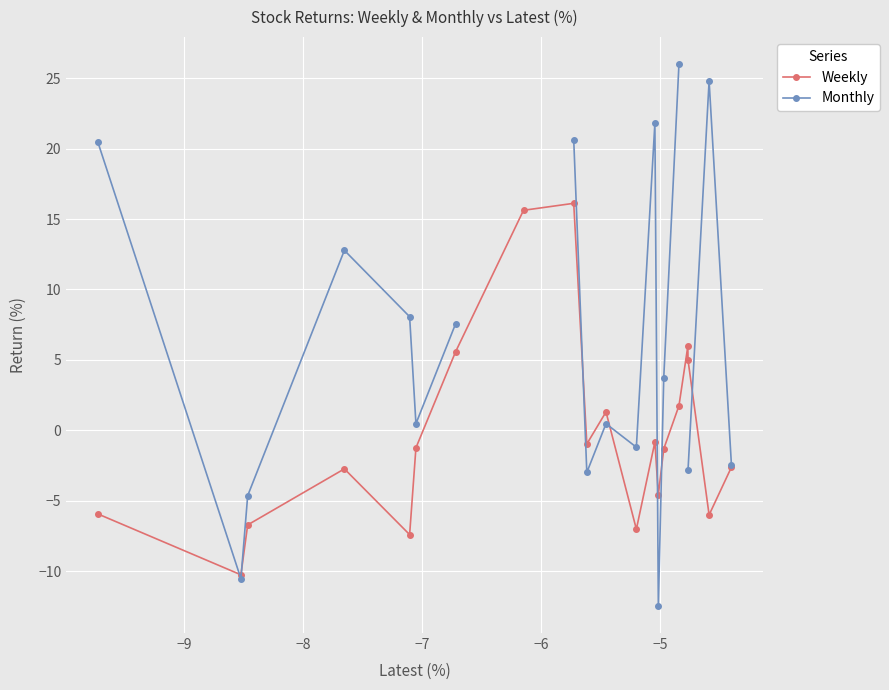

True or false: Weekly has more than 0 points higher than both neighbors.

True